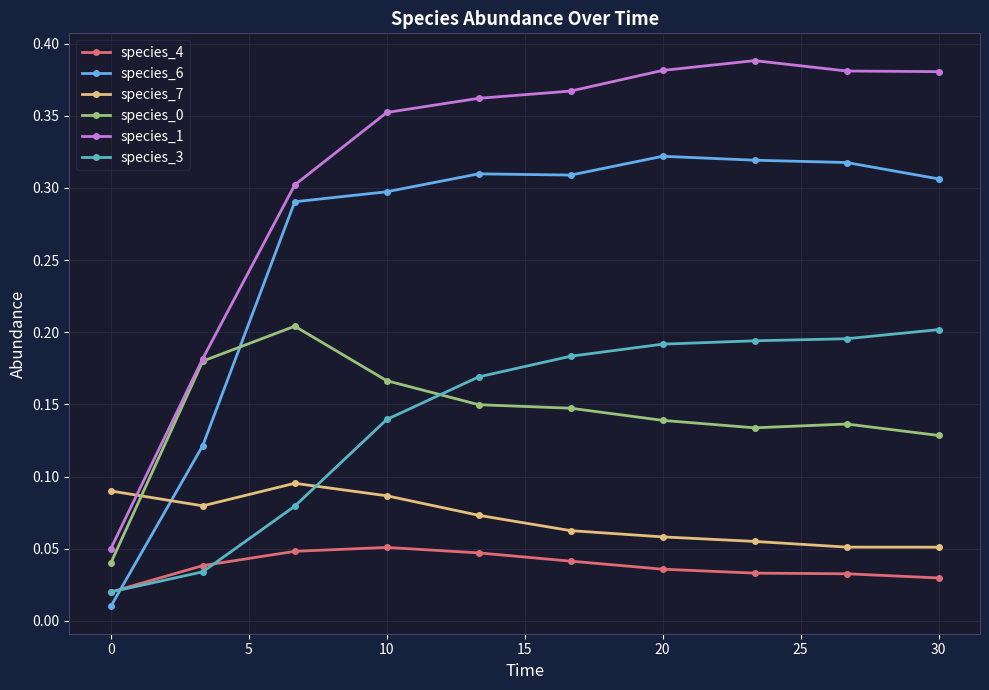

How many species_3 values are between 0 and 1?

10